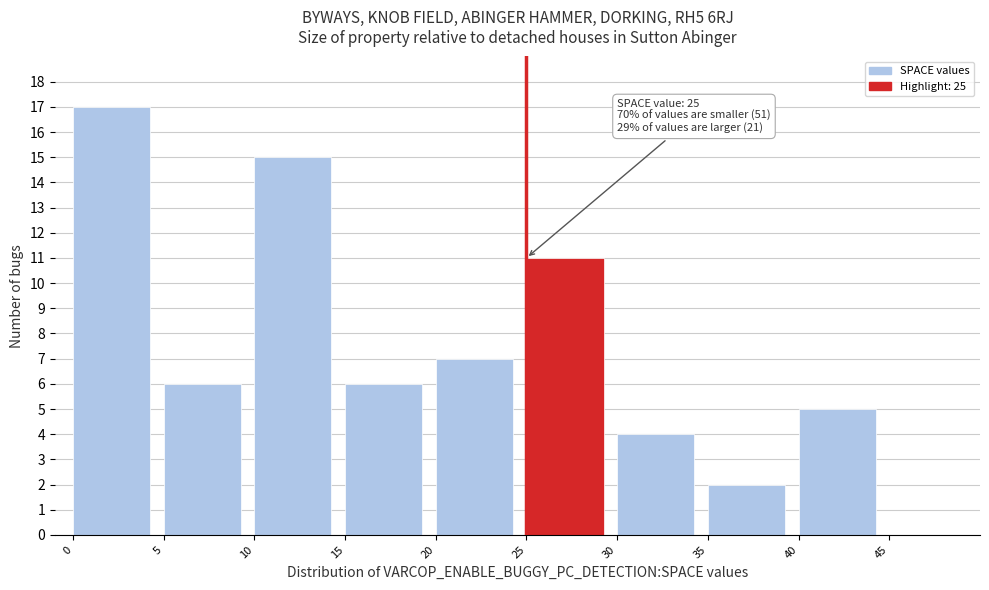

Over which range of the x-axis is the bar tallest?

0 to 5